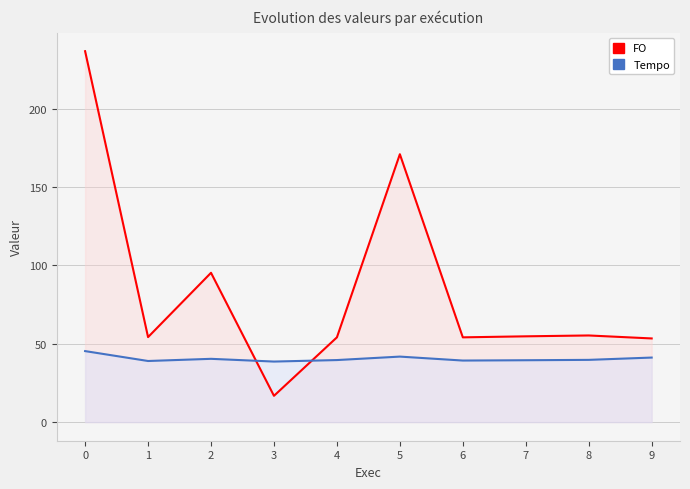

Is it true that Tempo equals 41.8 at 5?

True